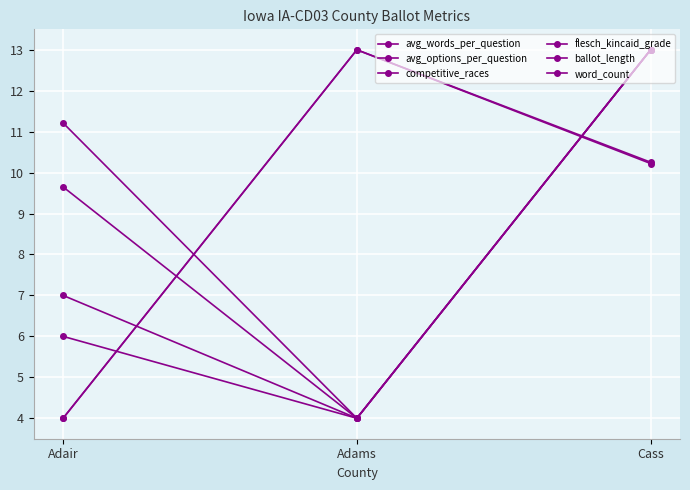

How many lines are shown in the chart?

6